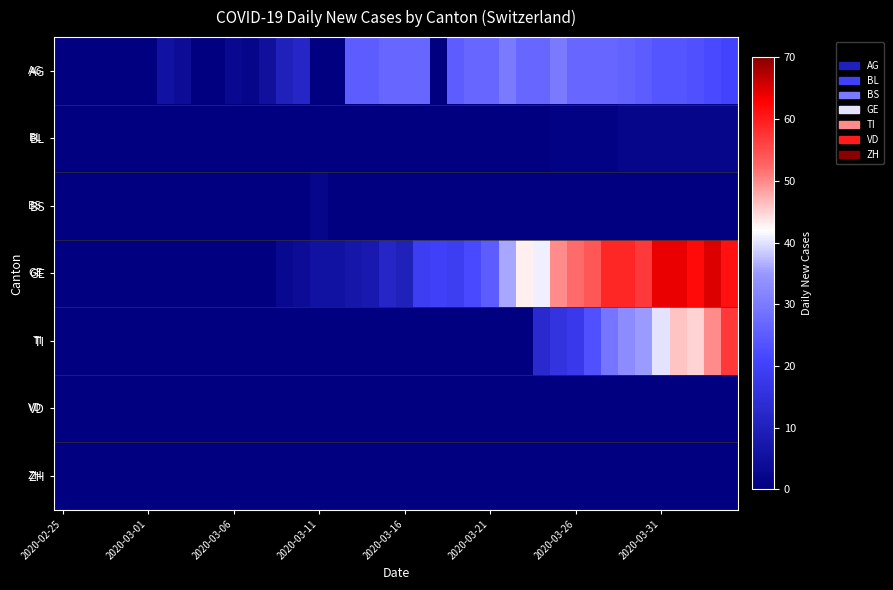

Rank the series by their maximum value, from highest to lowest.

GE, TI, AG, BL, BS, VD, ZH